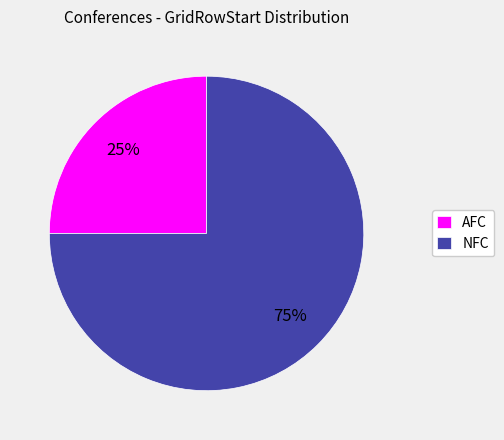

Count the number of slices in the pie.

2